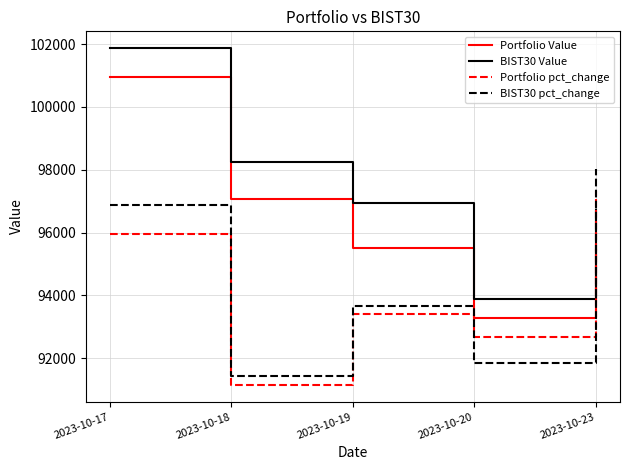

Which series has the widest spread of values?

BIST30 Value